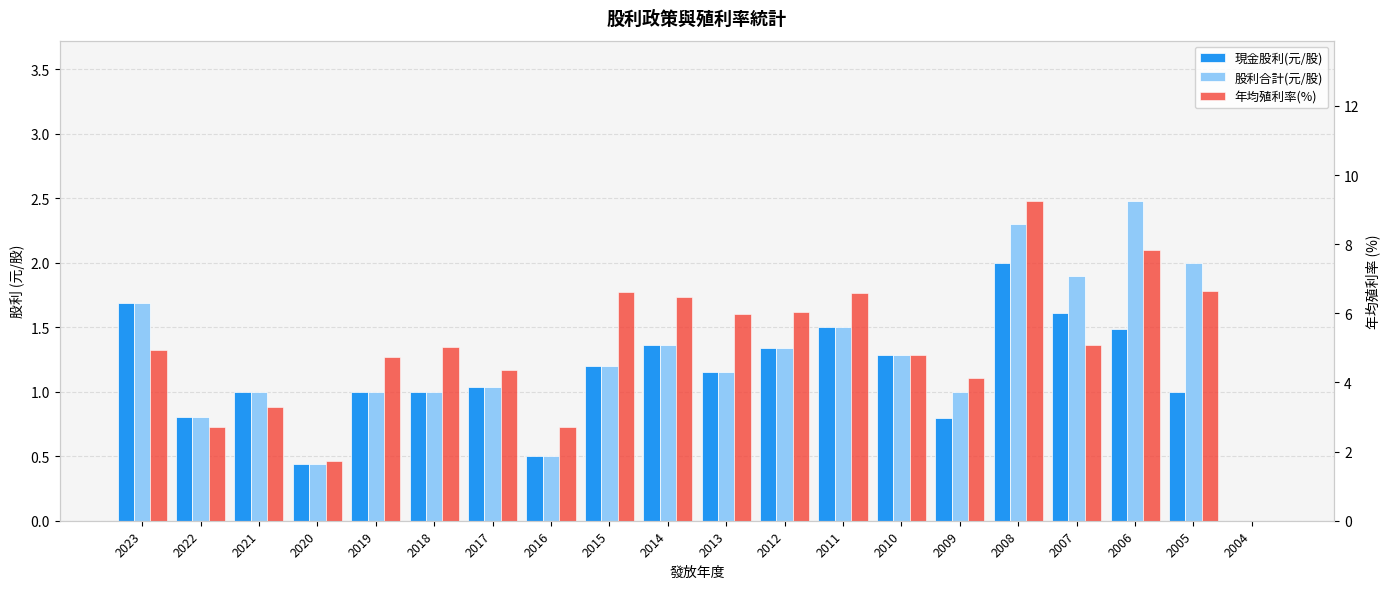

What is the difference between the second highest and second lowest values in the 年均殖利率(%) series?

6.1